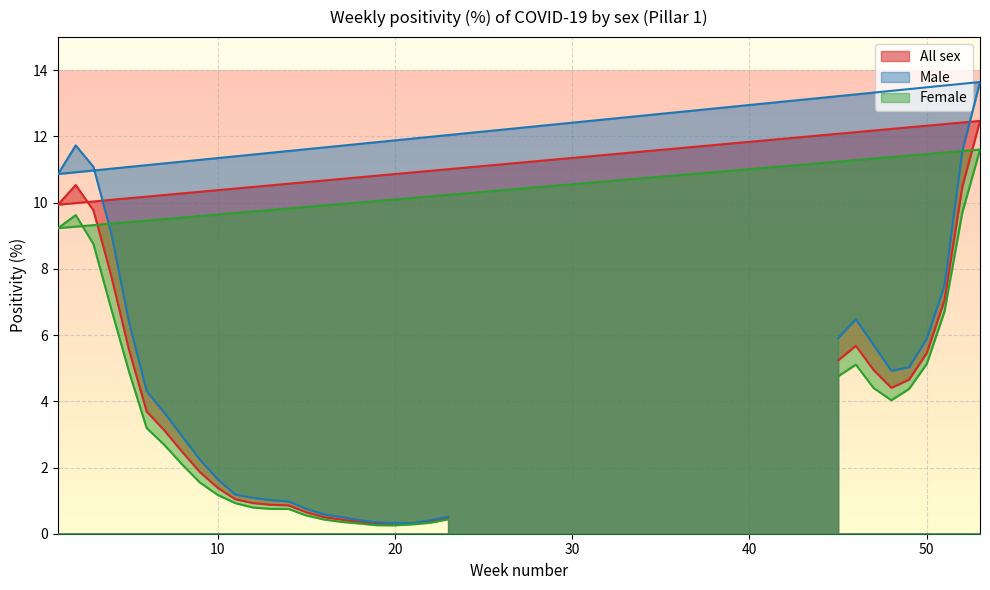

What is the difference between the highest and lowest values at 23?

0.1